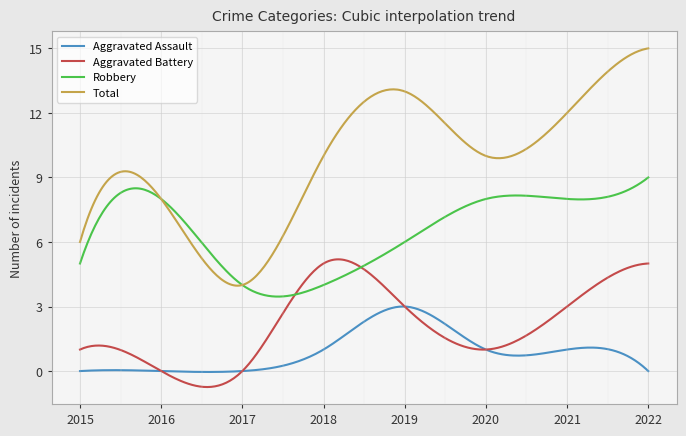

Which series has the largest total across all categories?

Total